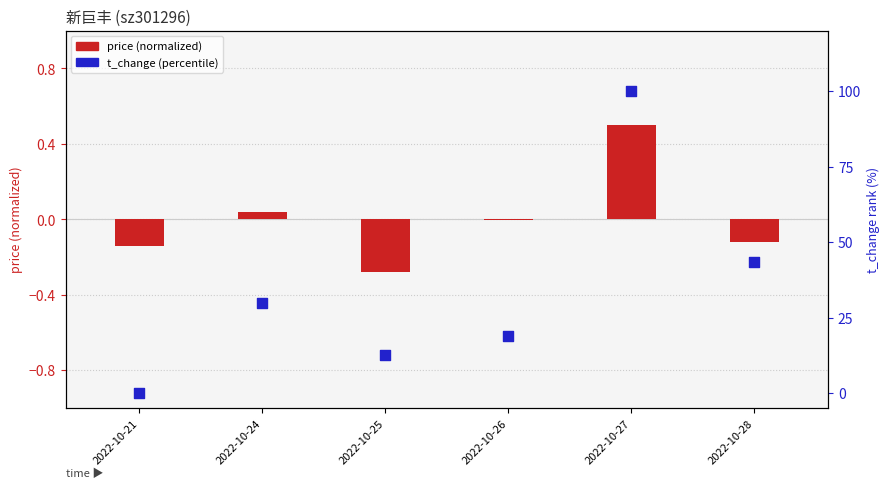

Is the value of t_change (percentile) at 2022-10-25 greater than the value of price (normalized) at 2022-10-28?

Yes